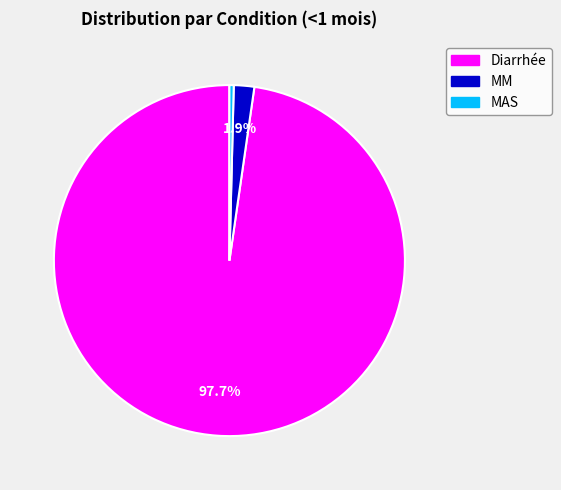

How many segments does this pie chart have?

3